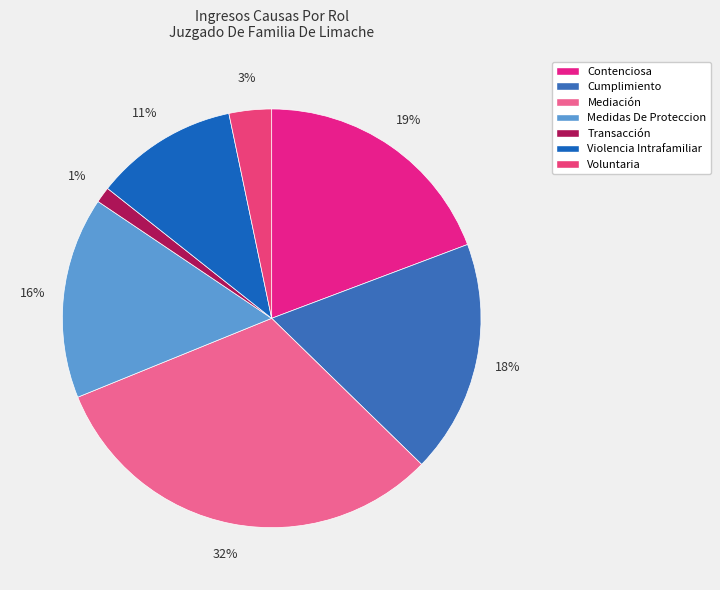

To the nearest percent, what is the average slice percentage?

14%